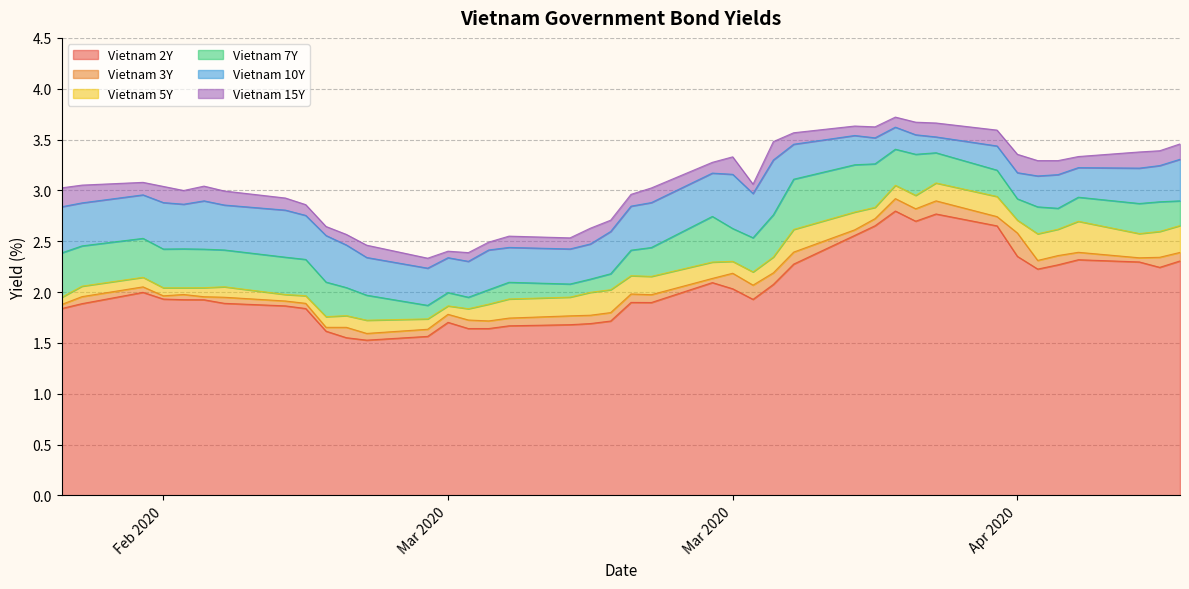

Reading left to right, transcribe all the data shown in this chart.

Vietnam 2Y: 1.8	1.9	2.0	1.9	1.9	1.9	1.9	1.9	1.8	1.6	1.6	1.5	1.6	1.7	1.6	1.6	1.7	1.7	1.7	1.7	1.9	1.9	2.1	2.0	1.9	2.1	2.3	2.6	2.7	2.8	2.7	2.8	2.7	2.4	2.2	2.3	2.3	2.3	2.2	2.3
Vietnam 3Y: 0.0	0.1	0.1	0.0	0.1	0.0	0.1	0.0	0.1	0.0	0.1	0.1	0.1	0.1	0.1	0.1	0.1	0.1	0.1	0.1	0.1	0.1	0.0	0.2	0.1	0.1	0.1	0.1	0.1	0.1	0.1	0.1	0.1	0.2	0.1	0.1	0.1	0.0	0.1	0.1
Vietnam 5Y: 0.1	0.1	0.1	0.1	0.1	0.1	0.1	0.1	0.1	0.1	0.1	0.1	0.1	0.1	0.1	0.2	0.2	0.2	0.2	0.2	0.2	0.2	0.2	0.1	0.1	0.2	0.2	0.2	0.1	0.1	0.1	0.2	0.2	0.1	0.3	0.3	0.3	0.2	0.3	0.3
Vietnam 7Y: 0.4	0.4	0.4	0.4	0.4	0.4	0.4	0.4	0.4	0.3	0.3	0.2	0.1	0.1	0.1	0.1	0.2	0.1	0.1	0.2	0.3	0.3	0.4	0.3	0.3	0.4	0.5	0.5	0.4	0.4	0.4	0.3	0.3	0.2	0.3	0.2	0.2	0.3	0.3	0.2
Vietnam 10Y: 0.5	0.4	0.4	0.5	0.4	0.5	0.4	0.5	0.4	0.5	0.4	0.4	0.4	0.3	0.4	0.4	0.3	0.3	0.3	0.4	0.4	0.4	0.4	0.5	0.4	0.5	0.3	0.3	0.3	0.2	0.2	0.2	0.2	0.3	0.3	0.3	0.3	0.3	0.4	0.4
Vietnam 15Y: 0.2	0.2	0.1	0.2	0.1	0.1	0.1	0.1	0.1	0.1	0.1	0.1	0.1	0.1	0.1	0.1	0.1	0.1	0.2	0.1	0.1	0.1	0.1	0.2	0.1	0.2	0.1	0.1	0.1	0.1	0.1	0.1	0.2	0.2	0.2	0.1	0.1	0.2	0.1	0.2